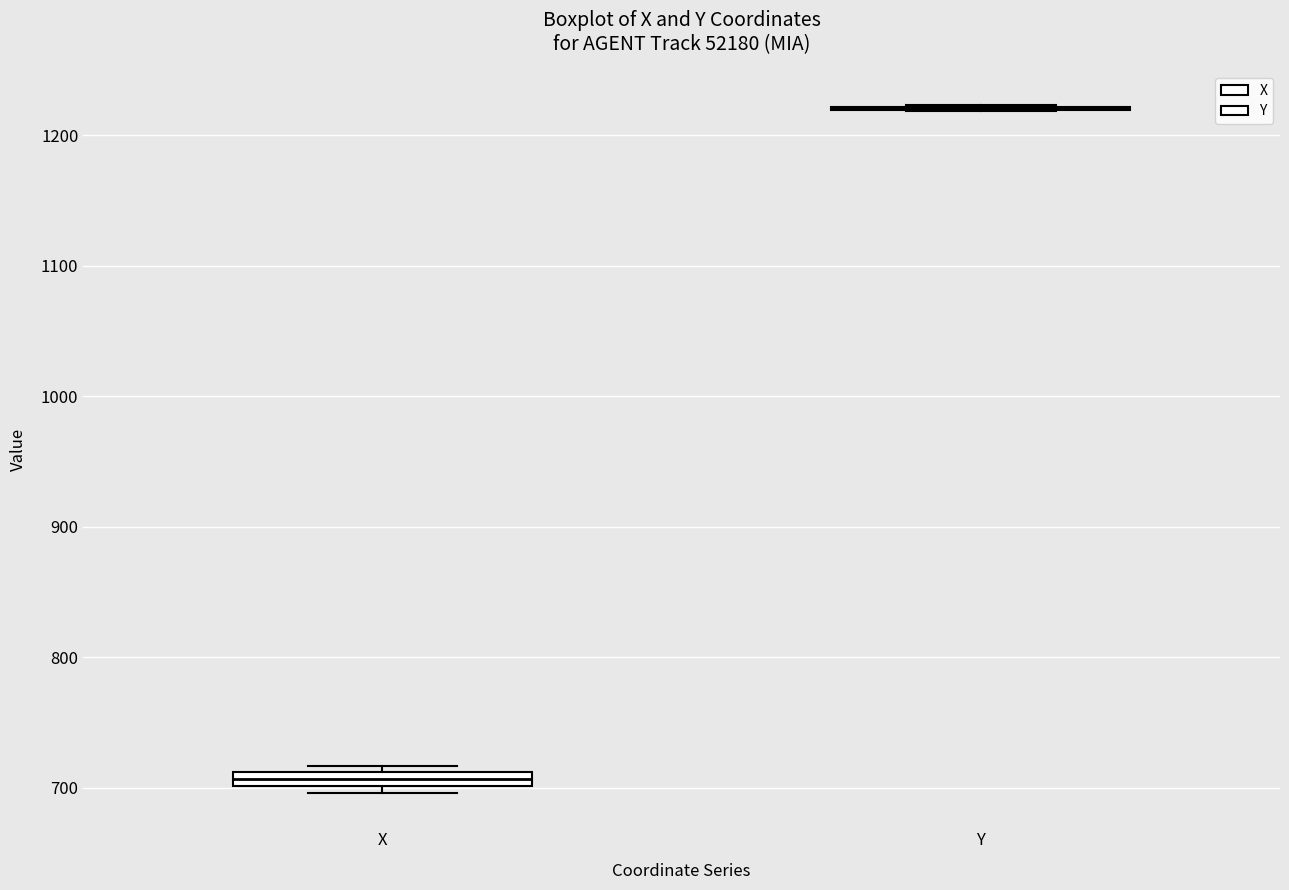

Where is the upper edge of the box for X on the y-axis? The values are not printed on the chart, so give them approximately, as read against the axis.

710